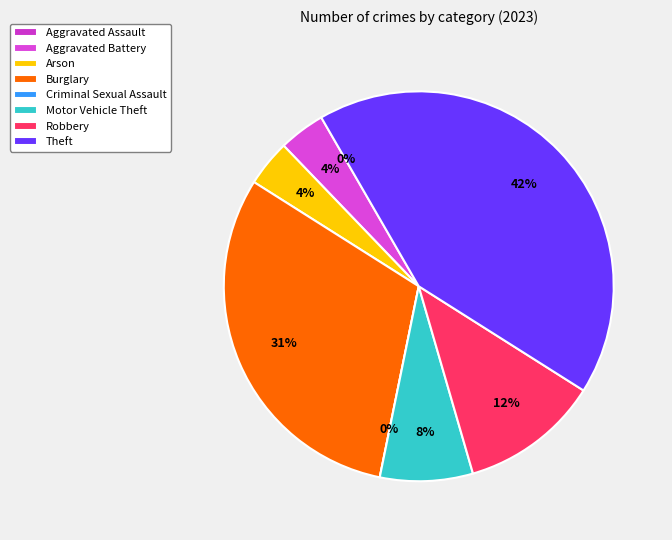

Is there a majority slice in this chart?

No